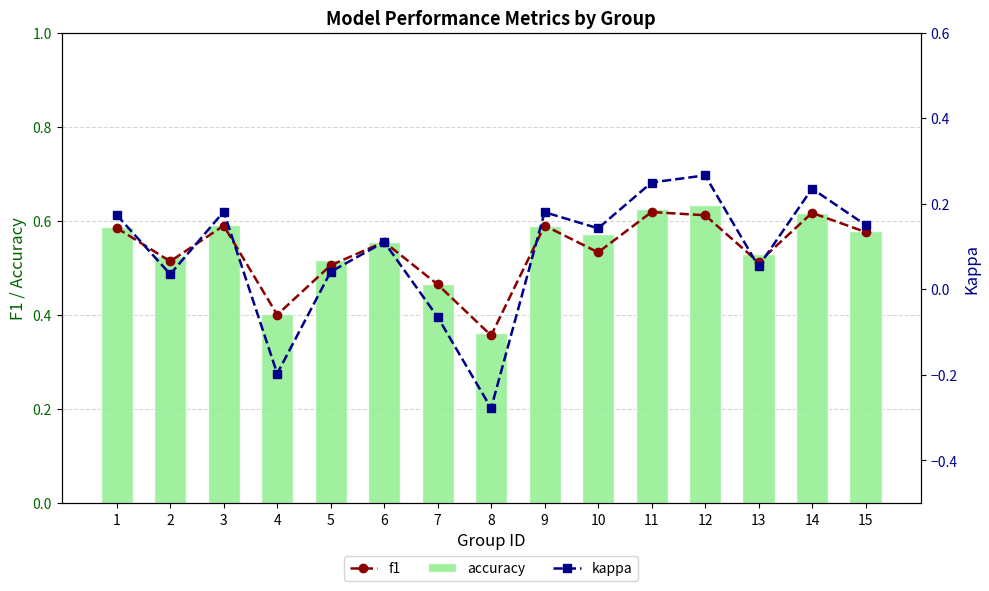

How many accuracy values are between 0 and 1?

15